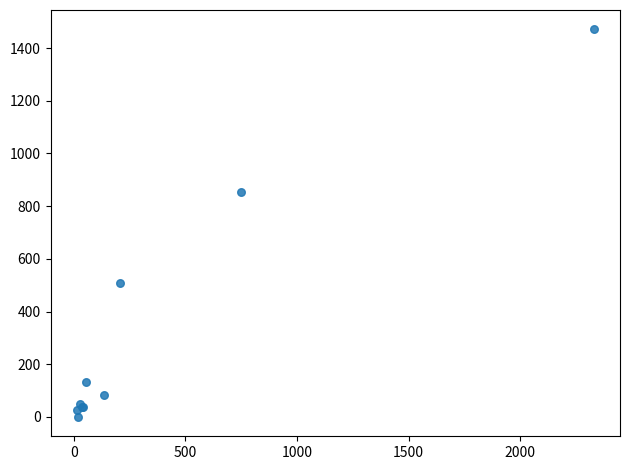

What Y value in the scatter plot is closest to 735?

854